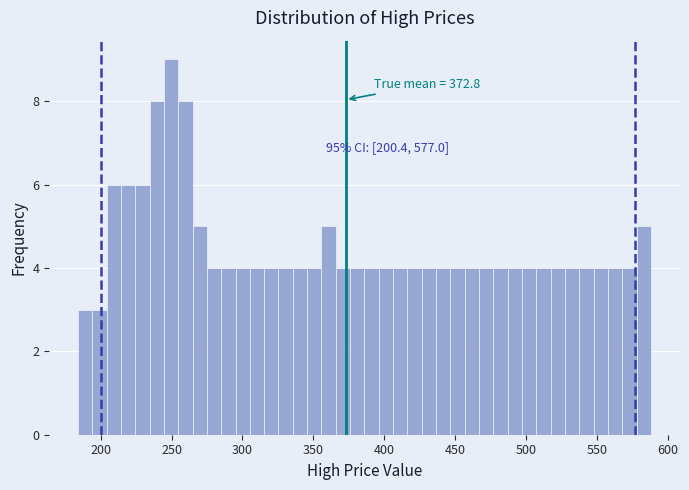

Read against the x-axis, roughly where is the centre of the tallest bar?

250